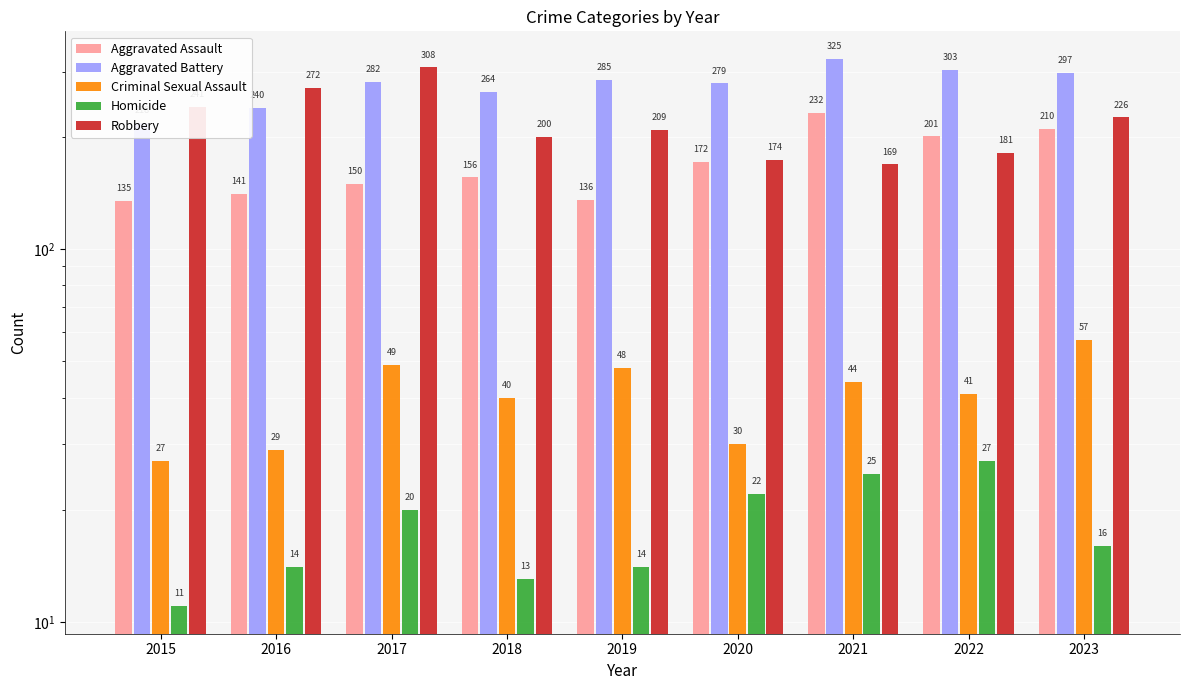

List the labels in order of Homicide value, smallest first.

2015, 2018, 2016, 2019, 2023, 2017, 2020, 2021, 2022